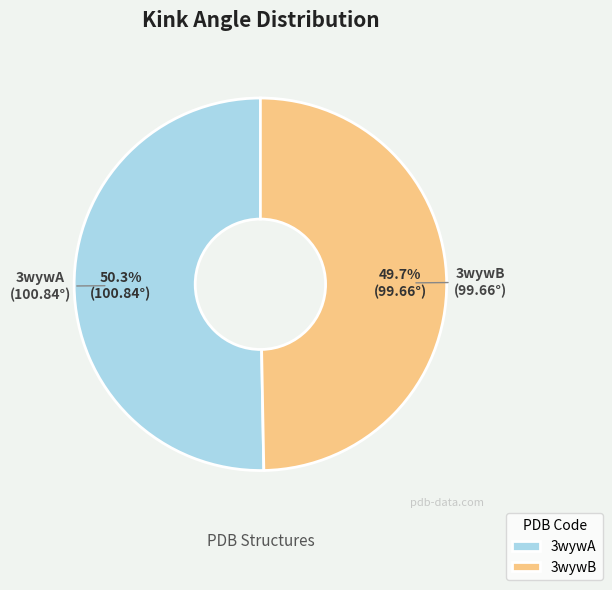

True or false: 3wywB accounts for 43% of the total.

False